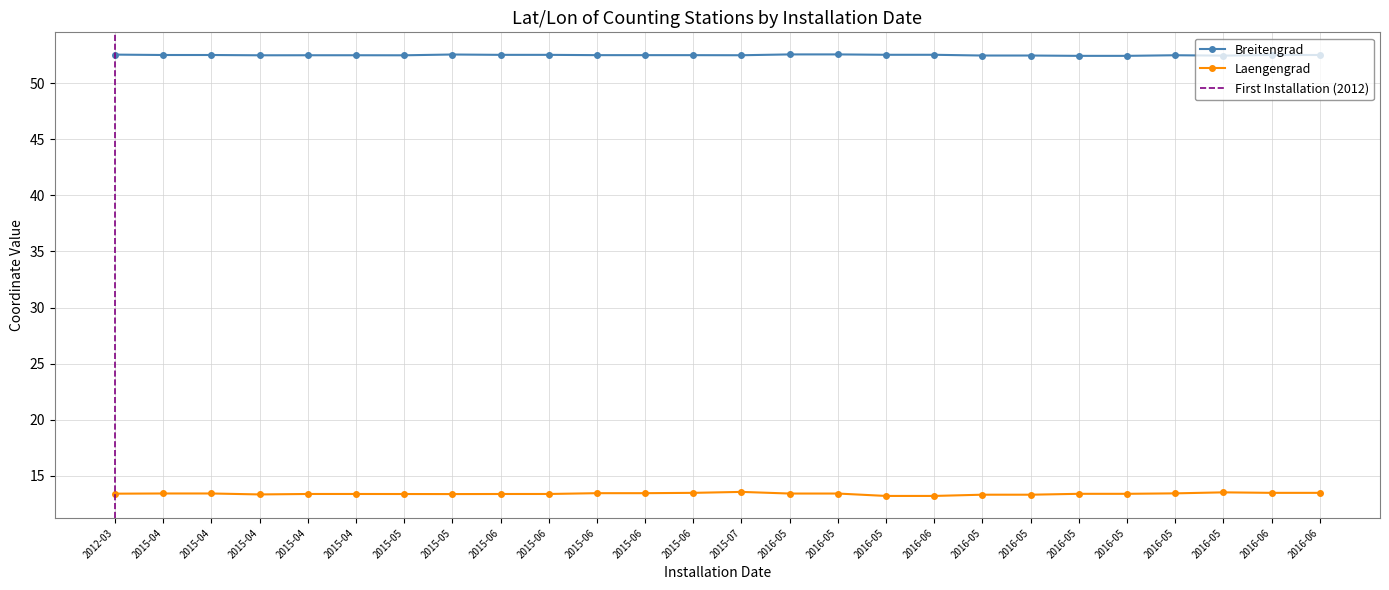

What is the total value across all series at 2016-05?

66.0